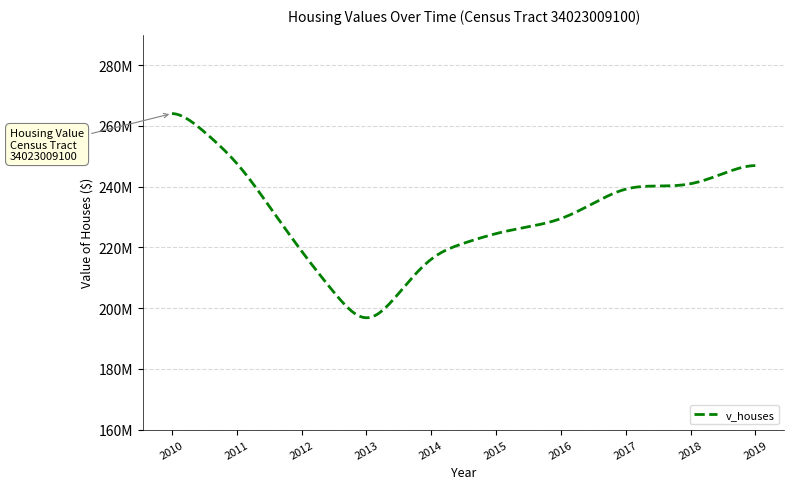

Does the chart display data point markers on the line(s)?

No